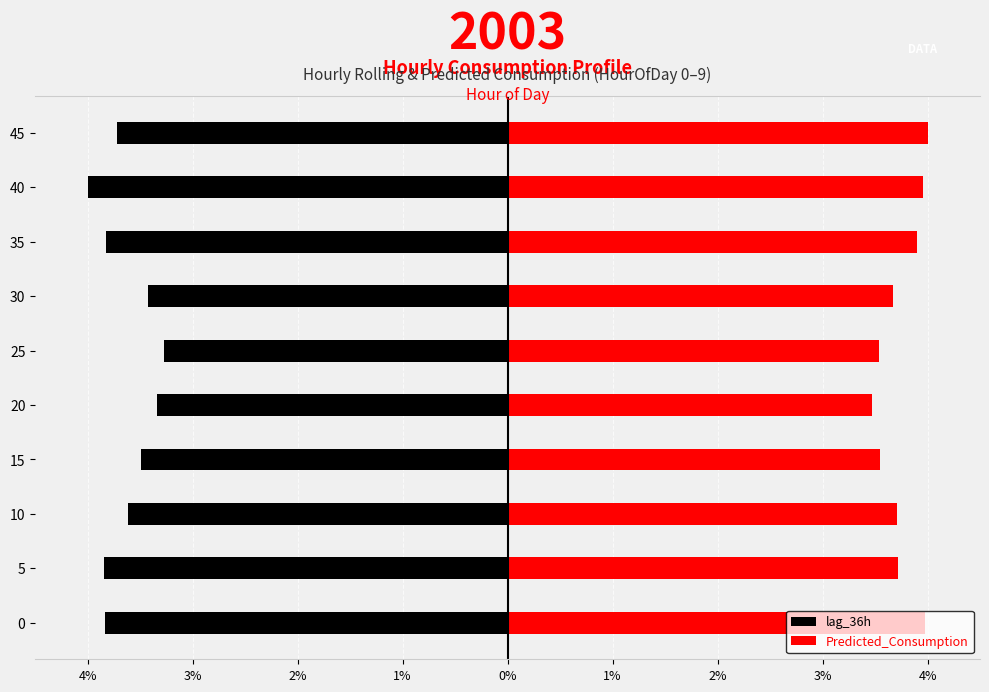

The lag_36h series shows -3.7 at 45. True or false?

True